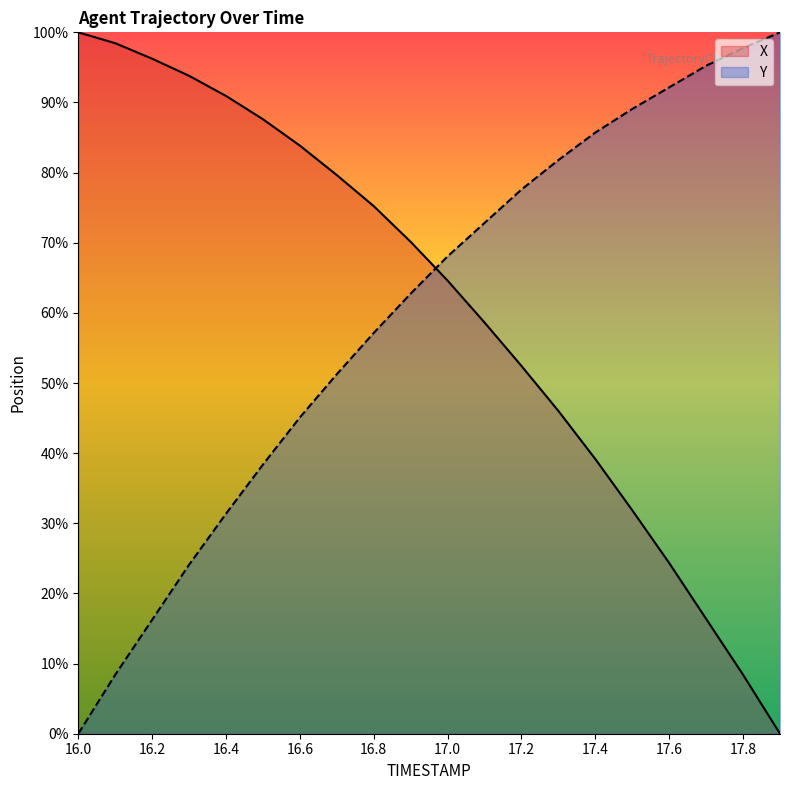

The value of Y at 16.6 is 77.7. True or false?

False